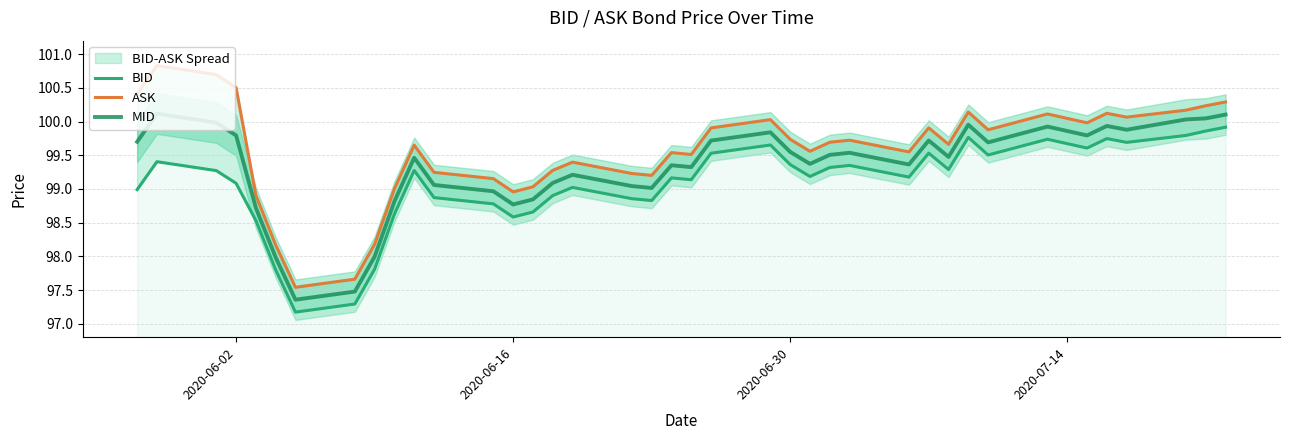

What is the average value of the BID series?

99.1